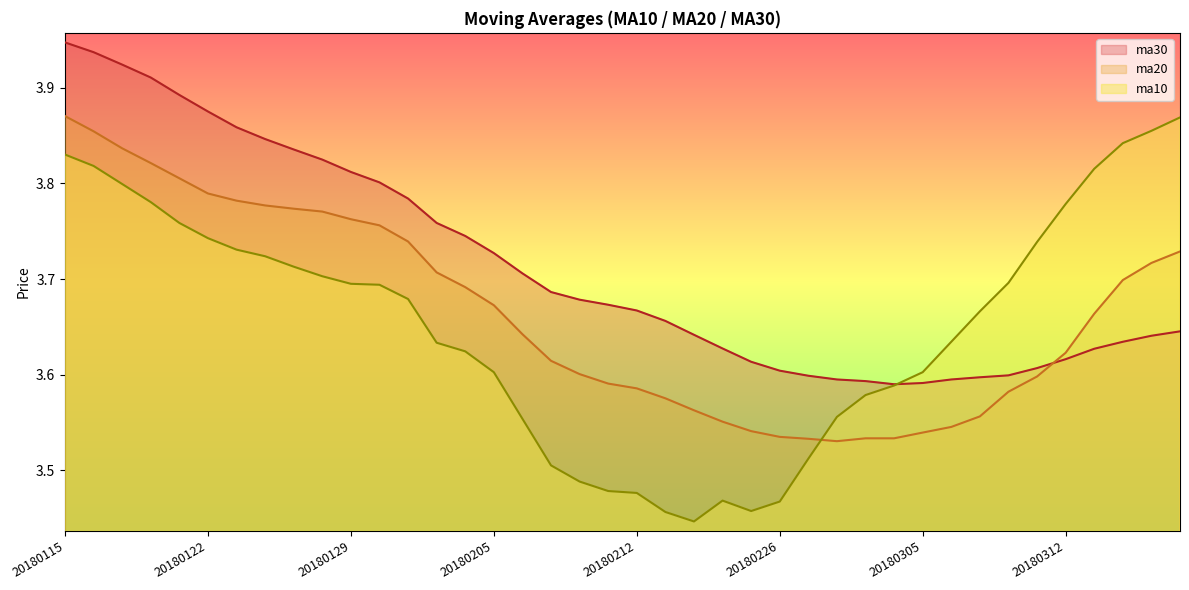

List the series in order of their peak value, highest first.

ma30, ma20, ma10